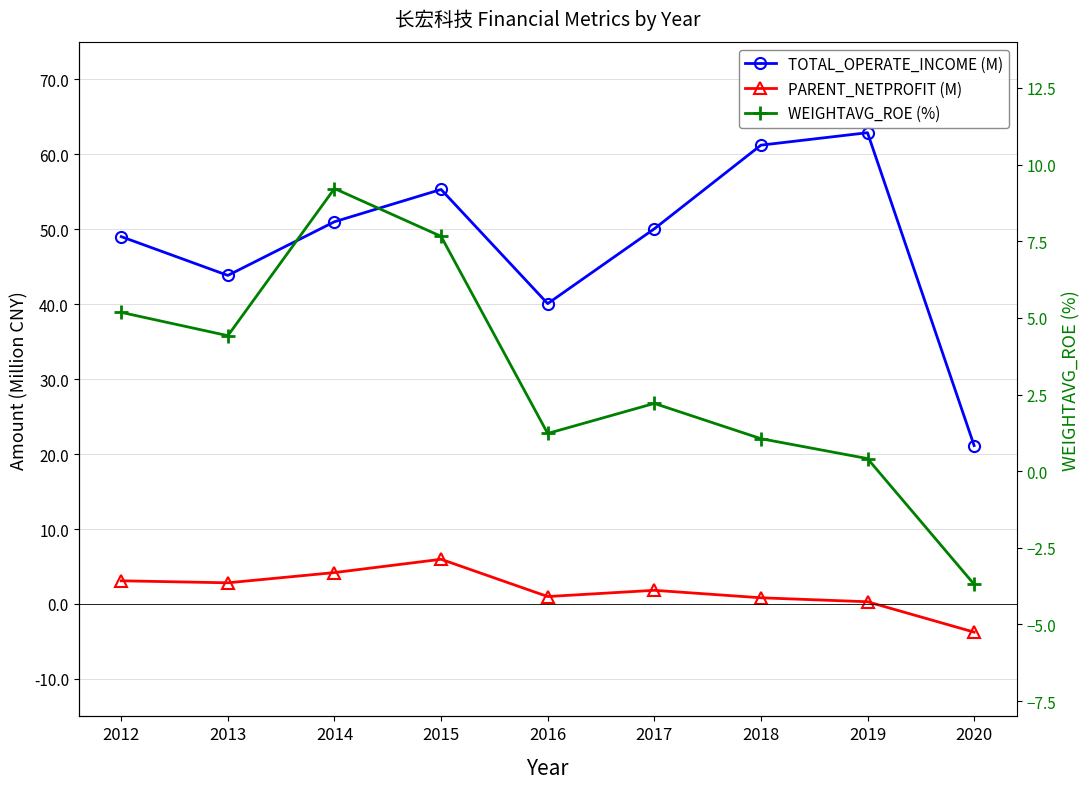

List the labels in order of PARENT_NETPROFIT (M) value, largest first.

2015, 2014, 2012, 2013, 2017, 2016, 2018, 2019, 2020